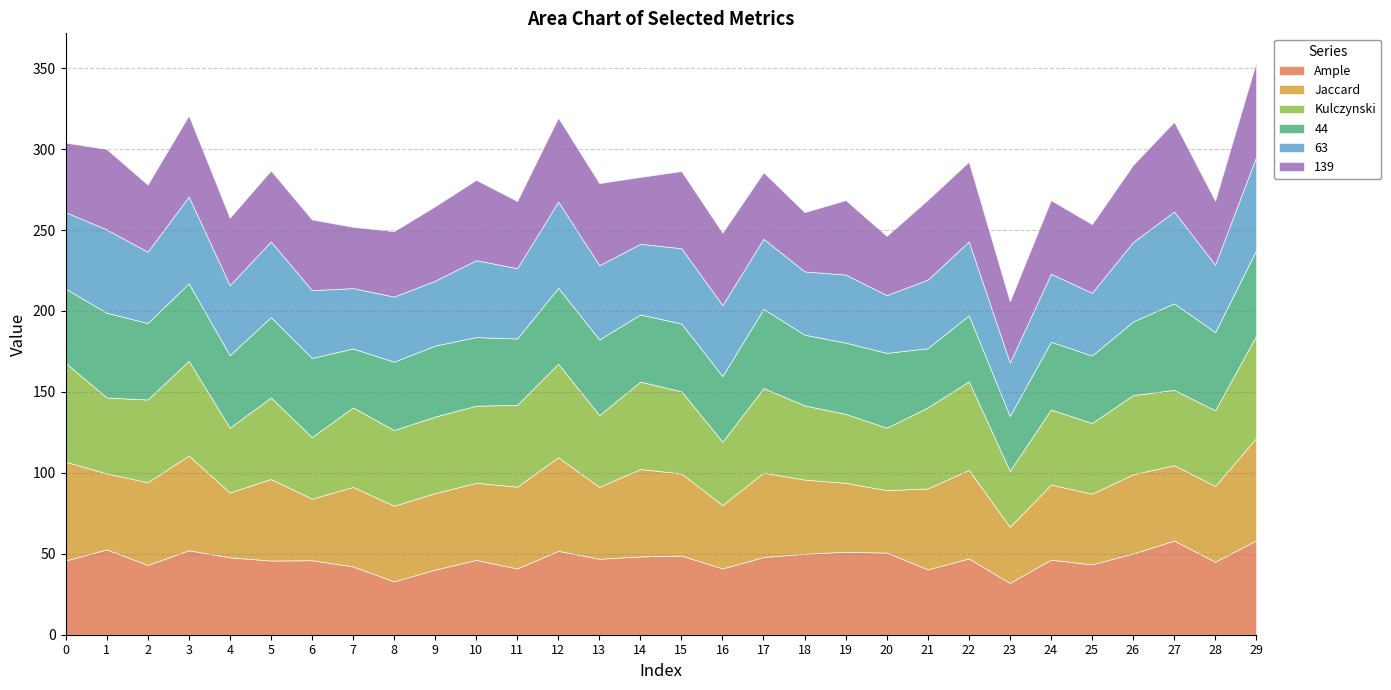

What is the value of the Jaccard point at the 16th from the left?

50.7